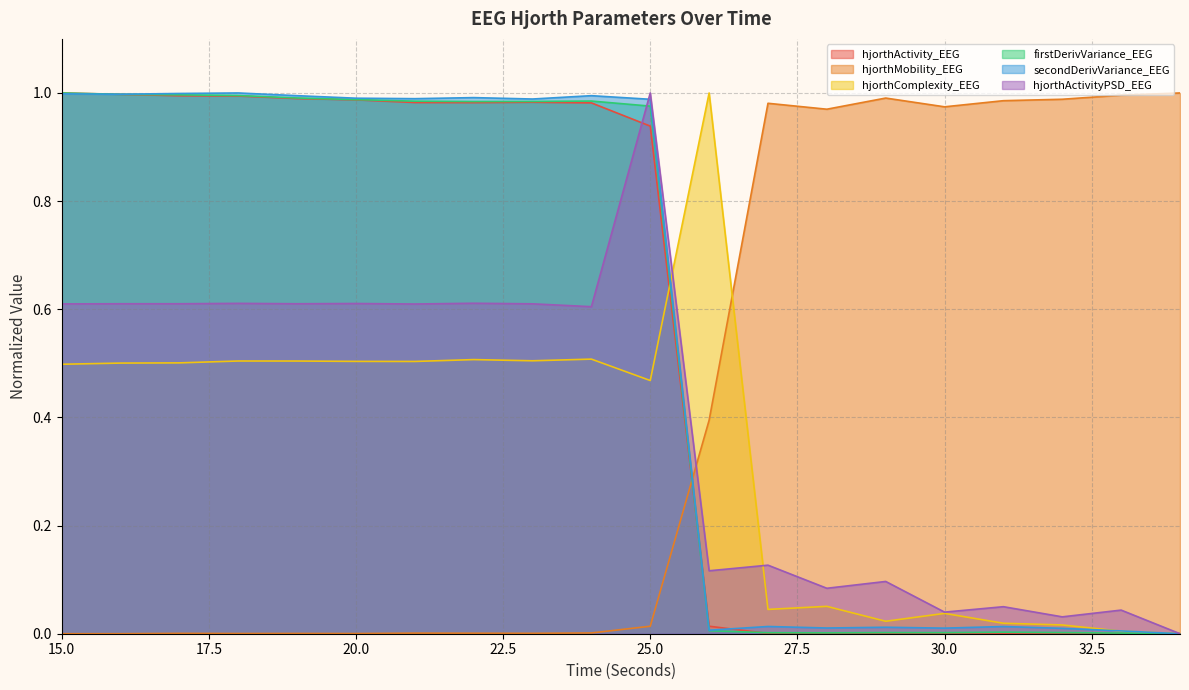

At how many categories does at least one series exceed 0?

20